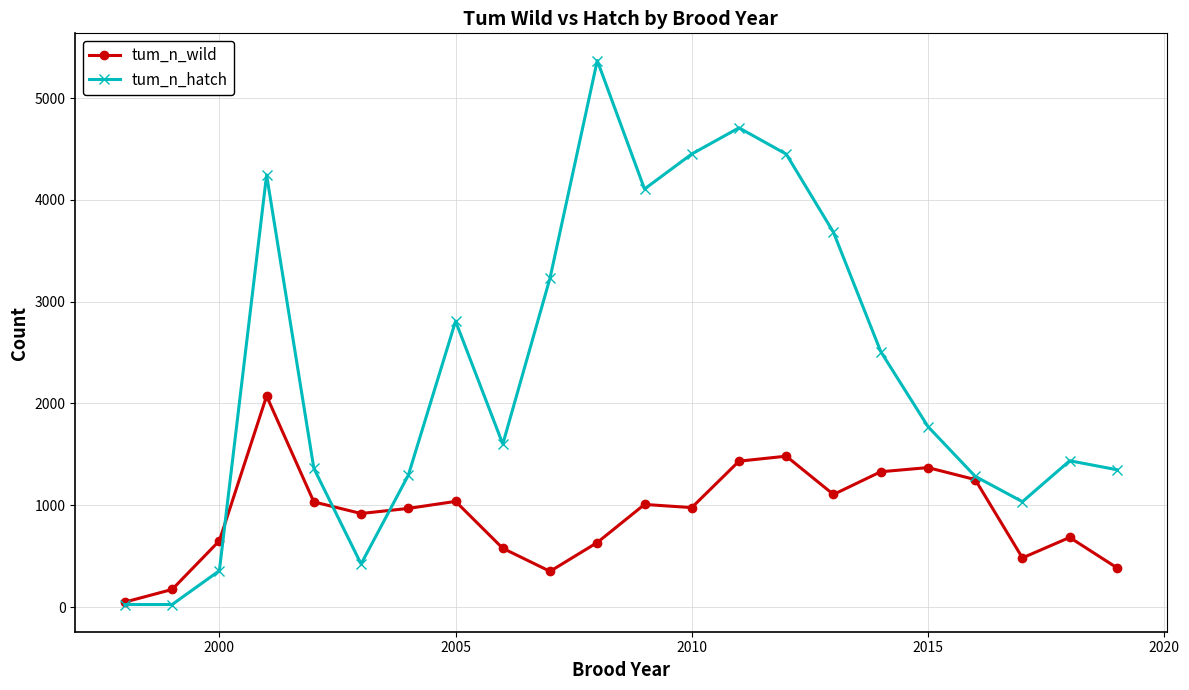

Which series has the largest range (max minus min)?

tum_n_hatch